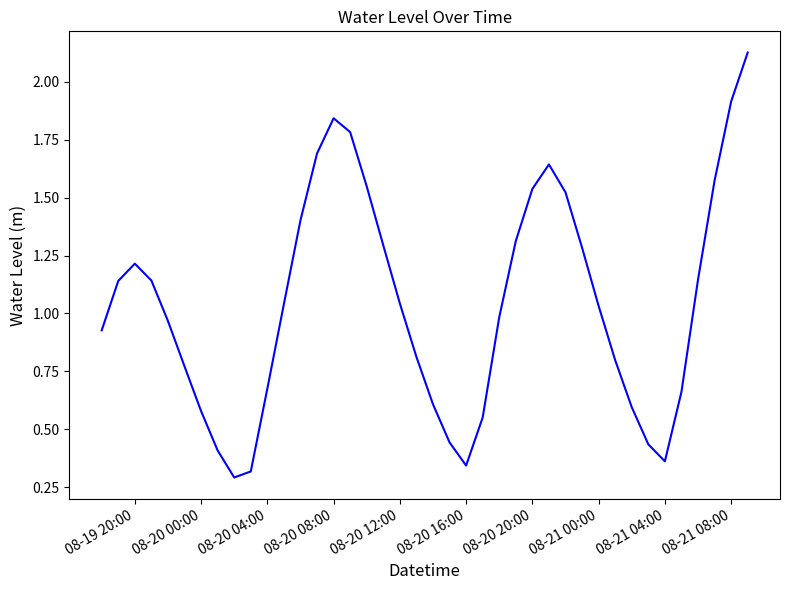

How many values are below 1?

19